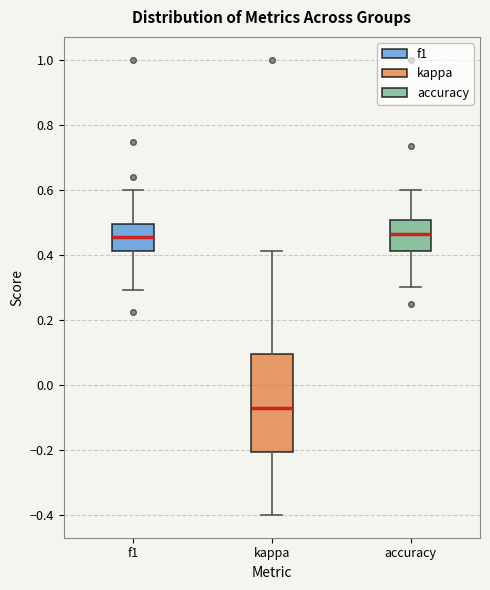

Reading left to right, read every box against the y-axis: the position of its median line, the range the box covers, and the ends of its whiskers. The values are not printed on the chart, so give them approximately, as read against the axis.

f1: median 0.46, box 0.42 to 0.50, whiskers 0.30 to 0.60
kappa: median -0.08, box -0.20 to 0.10, whiskers -0.40 to 0.42
accuracy: median 0.46, box 0.42 to 0.50, whiskers 0.30 to 0.60